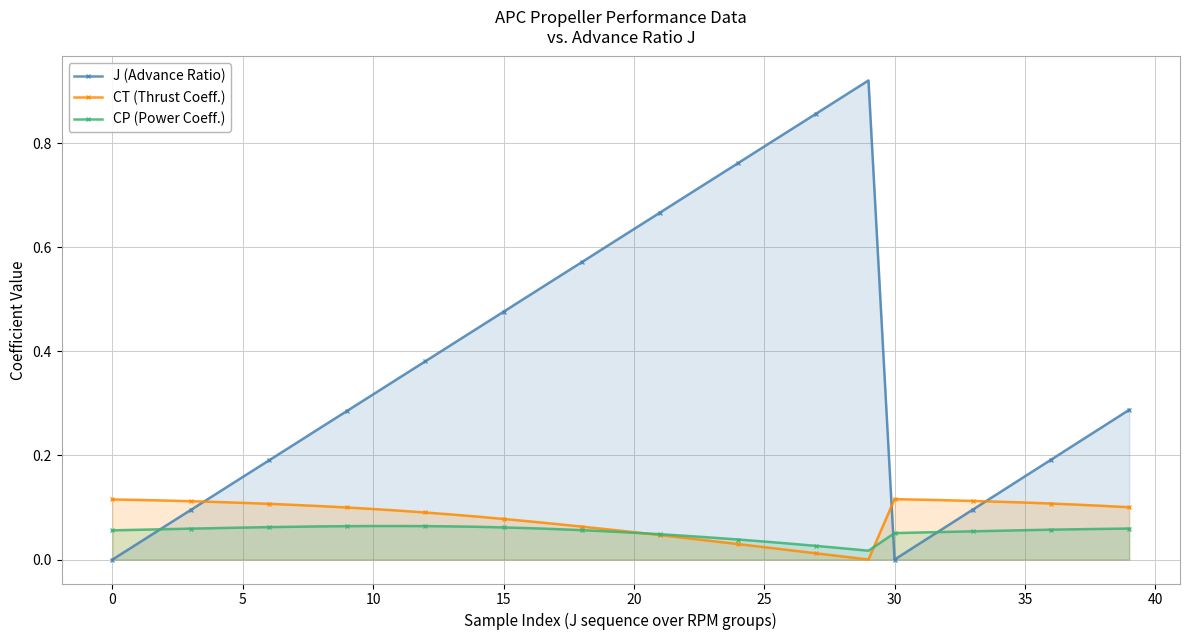

Rank the series by their maximum value, from lowest to highest.

CP (Power Coeff.), CT (Thrust Coeff.), J (Advance Ratio)